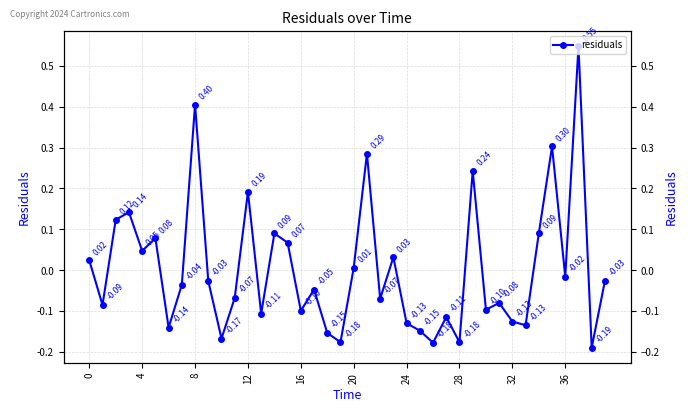

Which category has the highest value across all series?

37